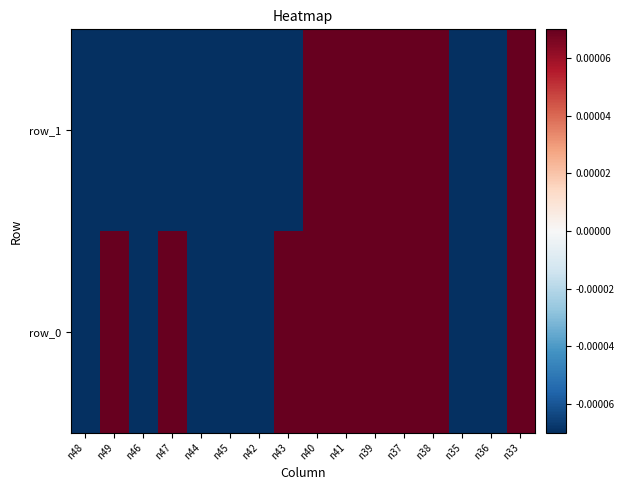

Between n43 and n46, which is larger?

n43